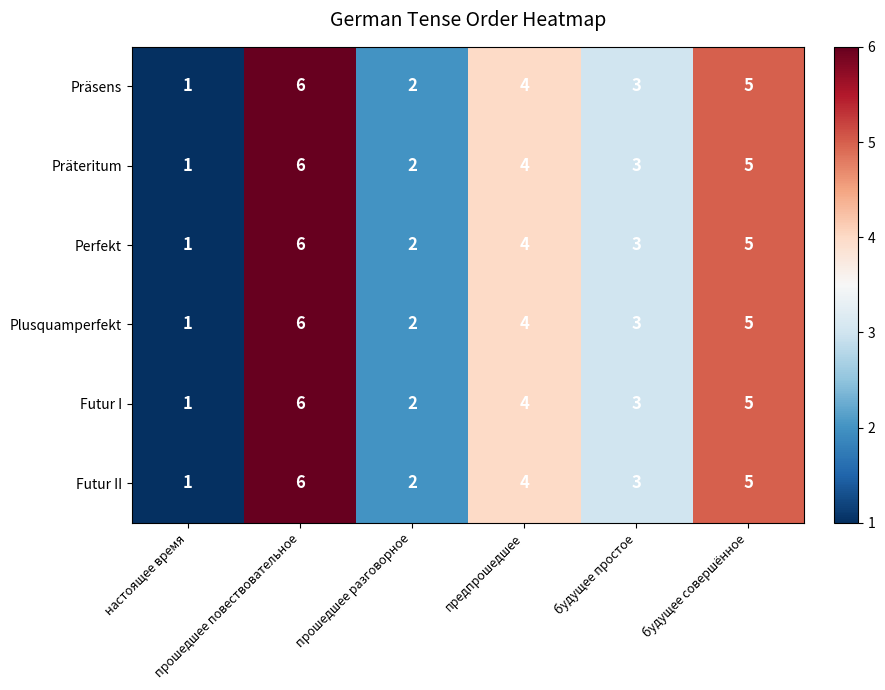

What is the highest value of the Futur I series?

6